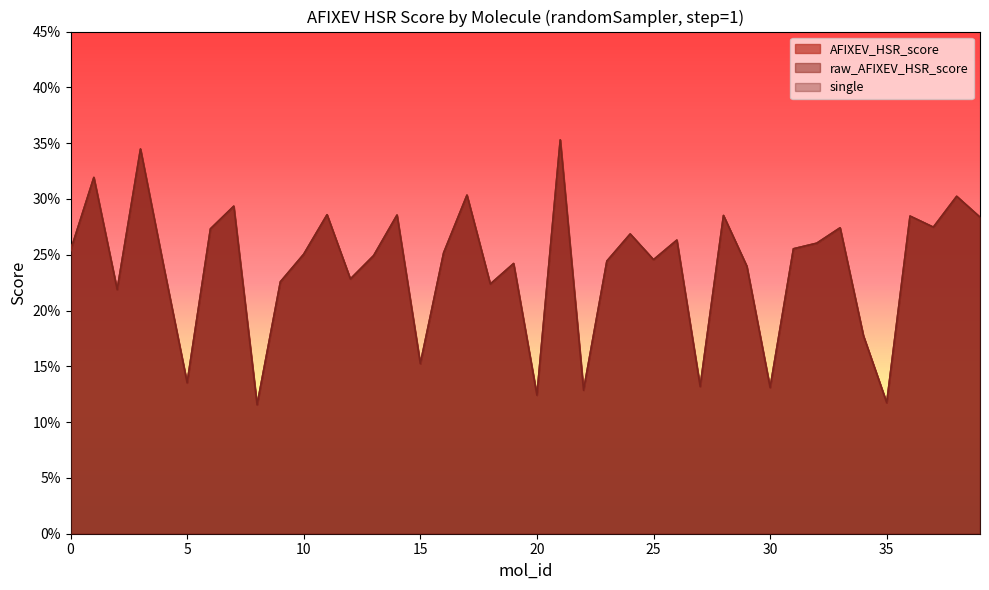

Rank the series at 19 from highest to lowest value.

AFIXEV_HSR_score, raw_AFIXEV_HSR_score, single